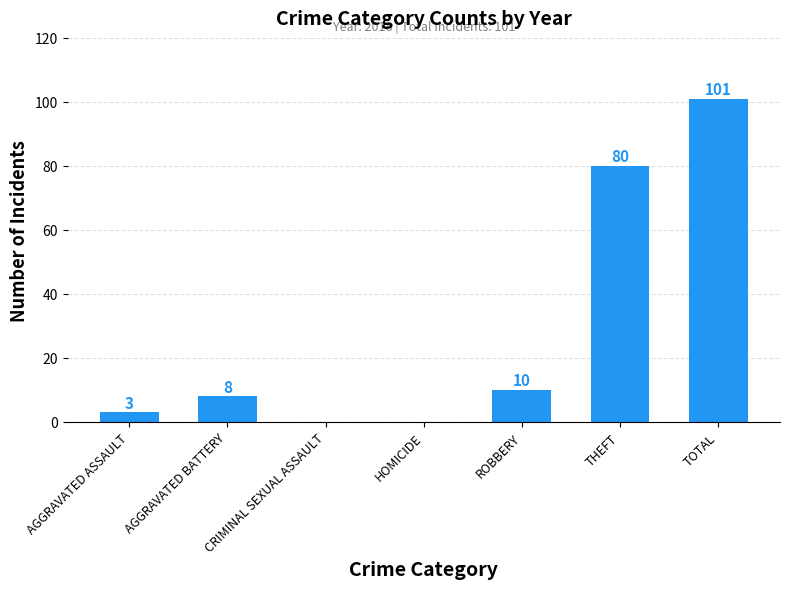

What is the greatest value displayed?

101